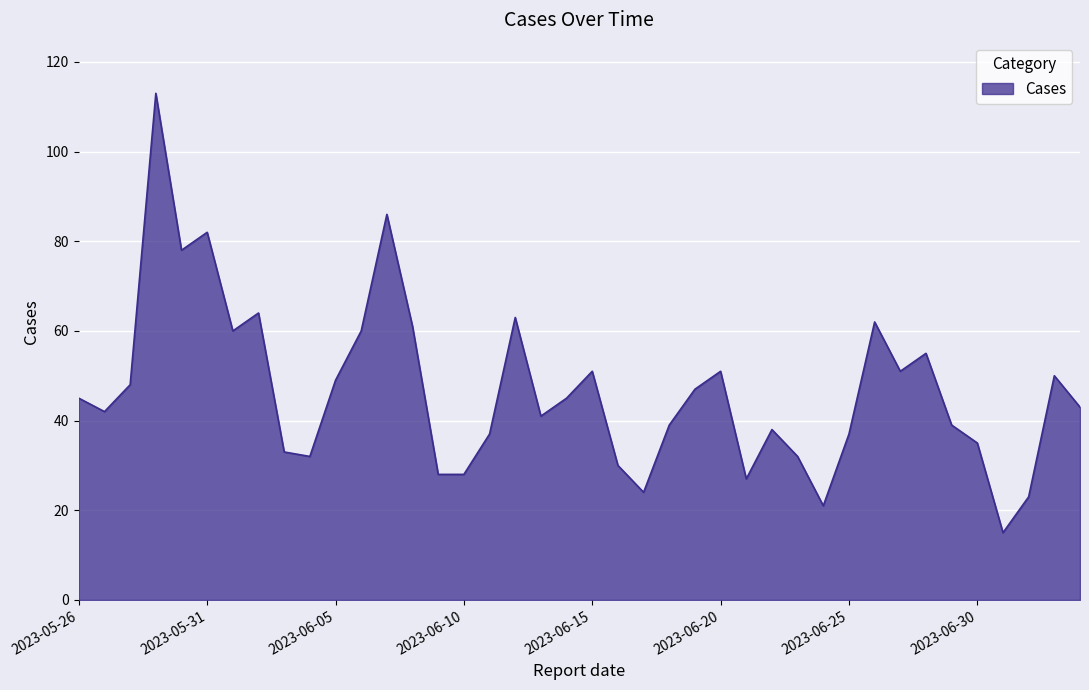

What is the difference between the maximum and minimum values?

98